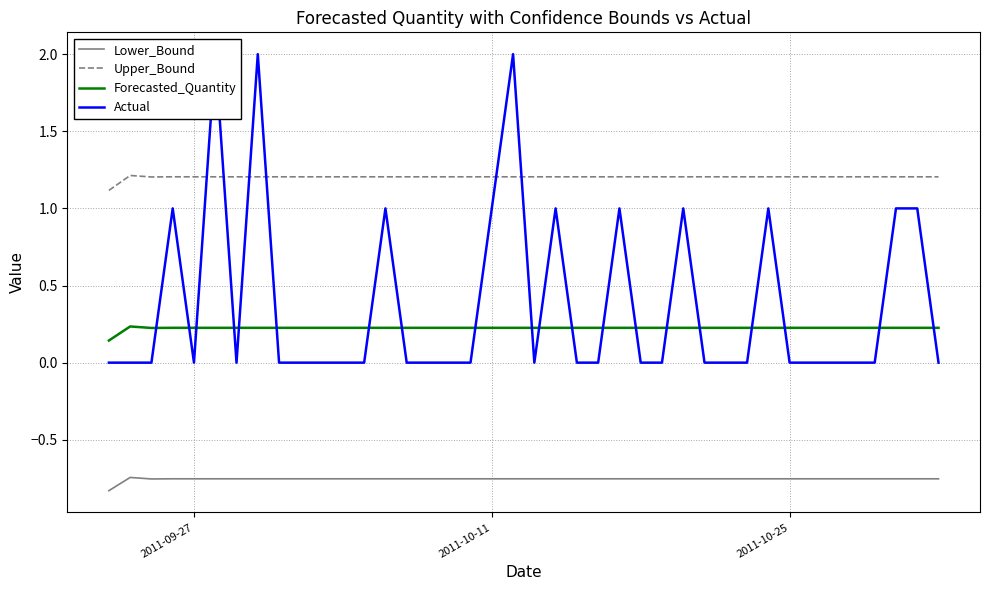

True or false: Forecasted_Quantity and Lower_Bound cross at least once.

False